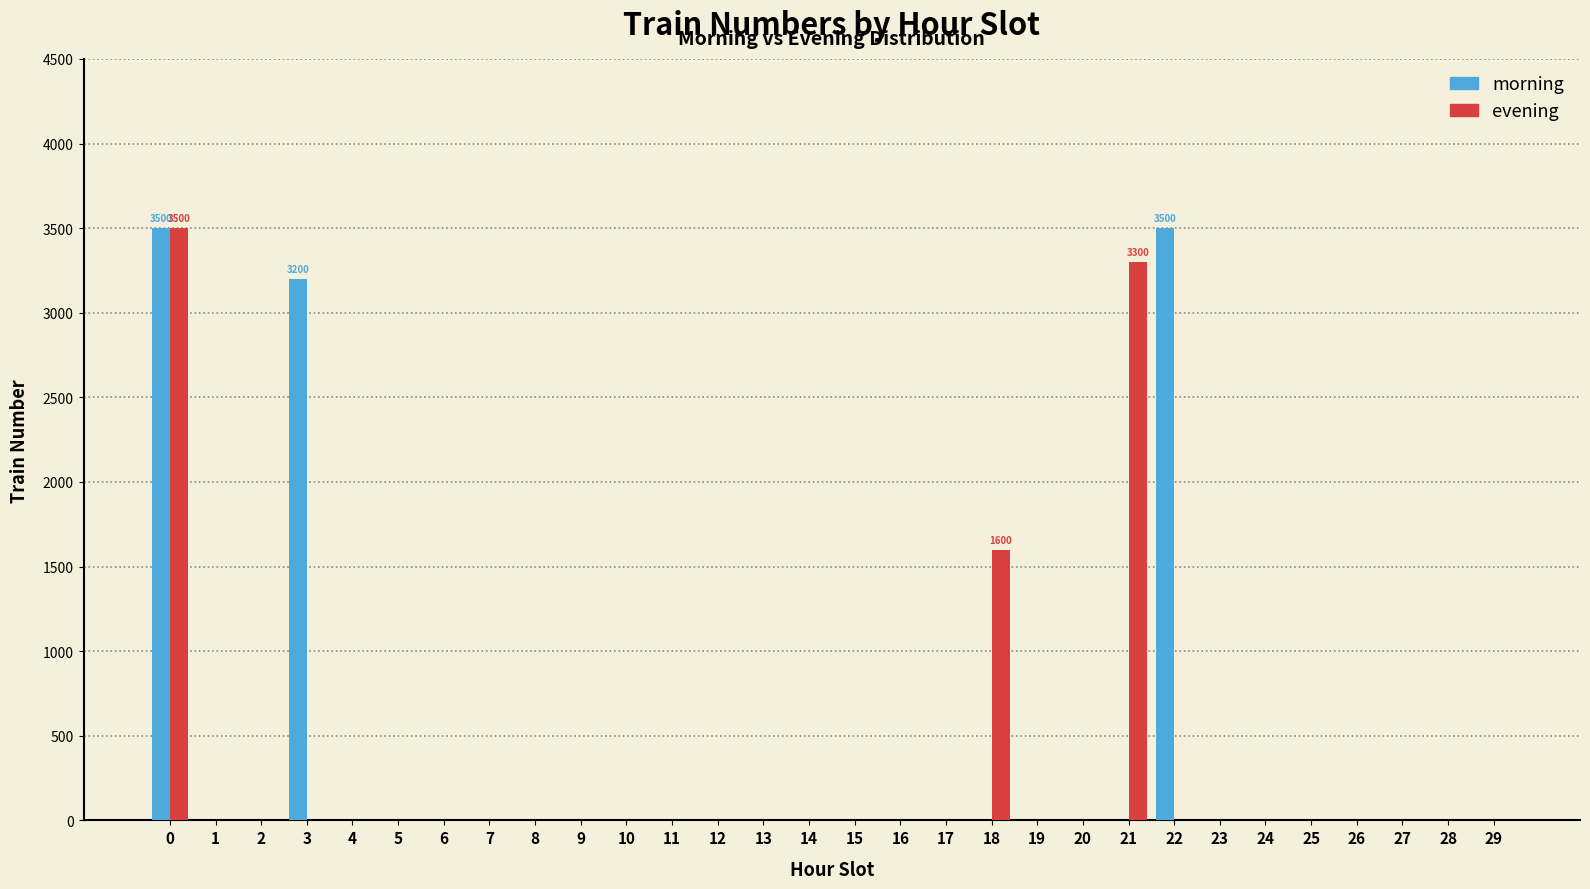

What is the maximum value shown in the chart?

3500